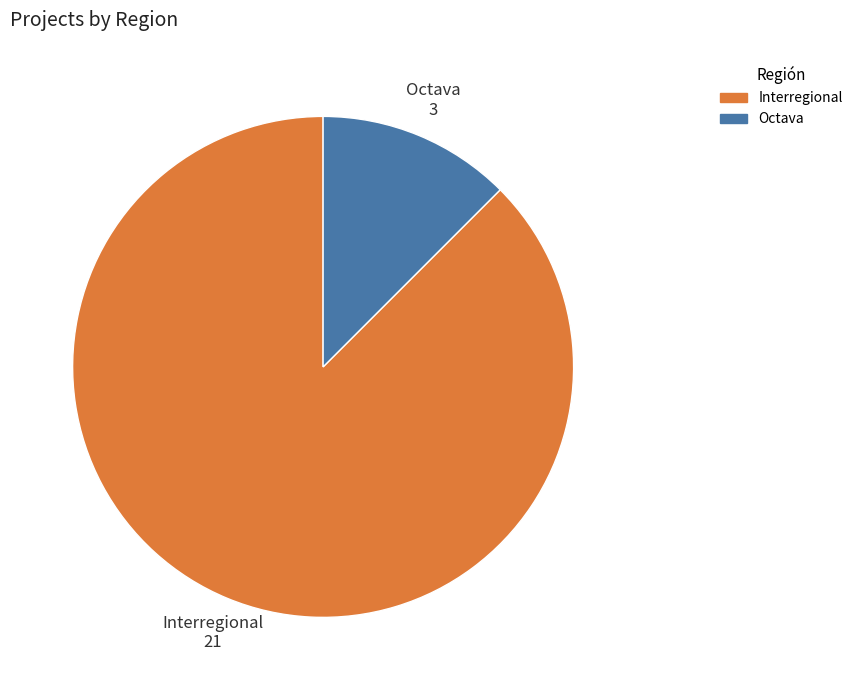

Does any single category account for the majority?

Yes